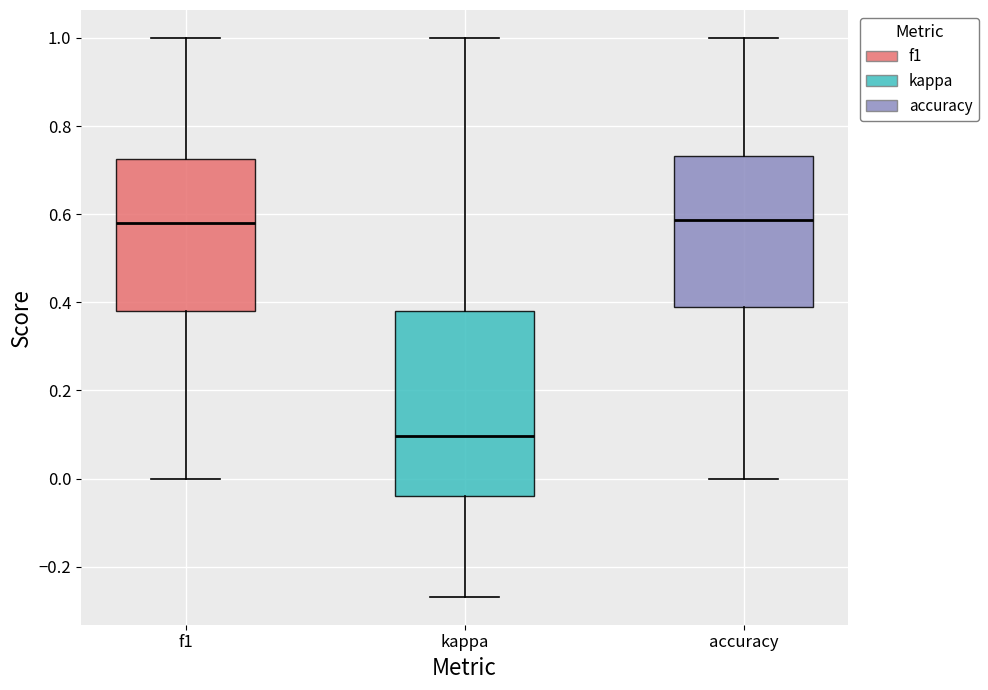

Reading left to right, read every box against the y-axis: the position of its median line, the range the box covers, and the ends of its whiskers. The values are not printed on the chart, so give them approximately, as read against the axis.

f1: median 0.58, box 0.38 to 0.72, whiskers 0.00 to 1.00
kappa: median 0.10, box -0.04 to 0.38, whiskers -0.26 to 1.00
accuracy: median 0.58, box 0.38 to 0.74, whiskers 0.00 to 1.00